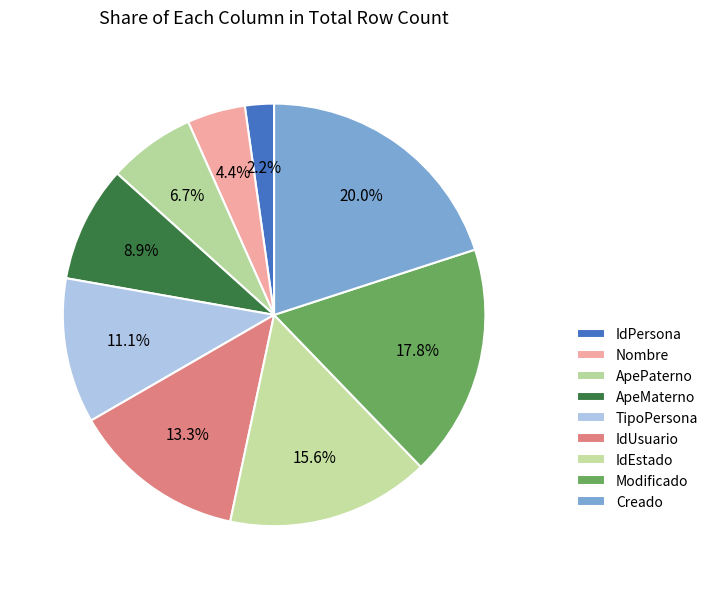

What percentage is the Modificado slice, to the nearest percent?

18%